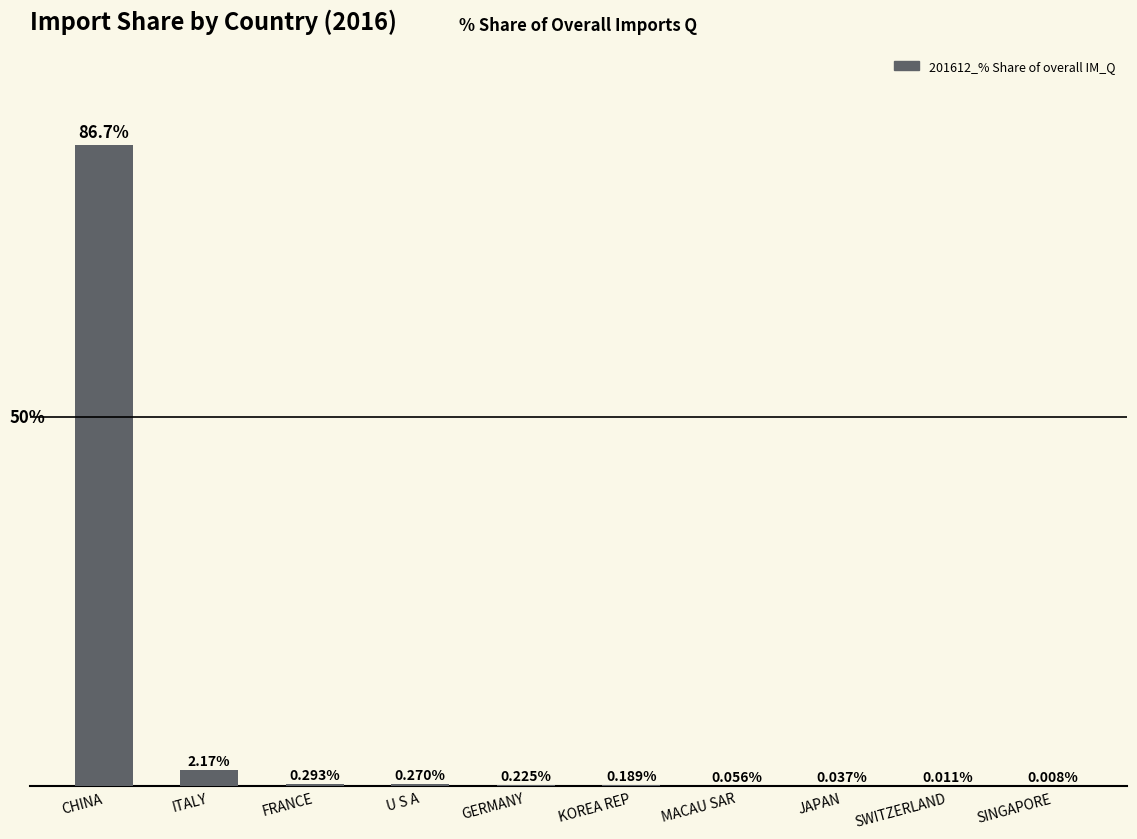

At which category does the chart reach its peak across all series?

CHINA